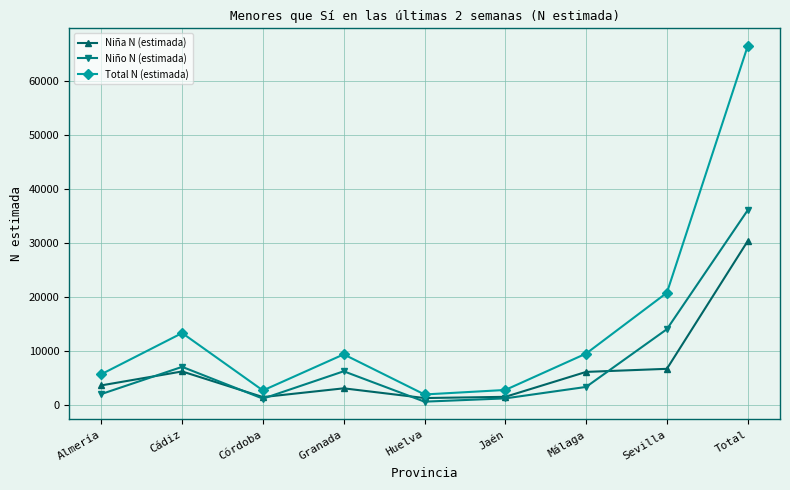

What is the label of the 3rd point from the right?

Málaga